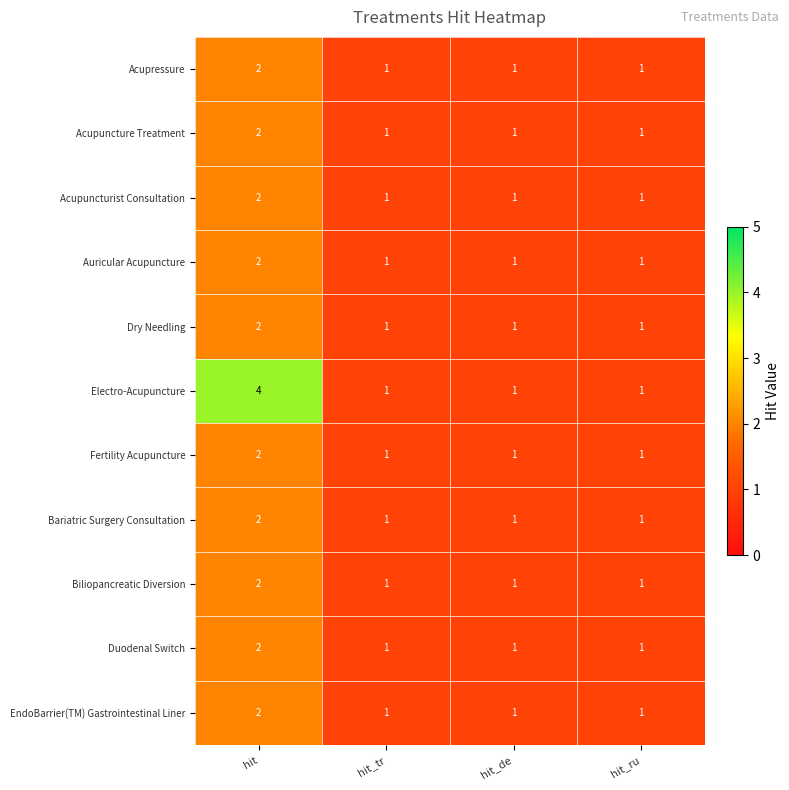

Which series has the widest spread of values?

Electro-Acupuncture